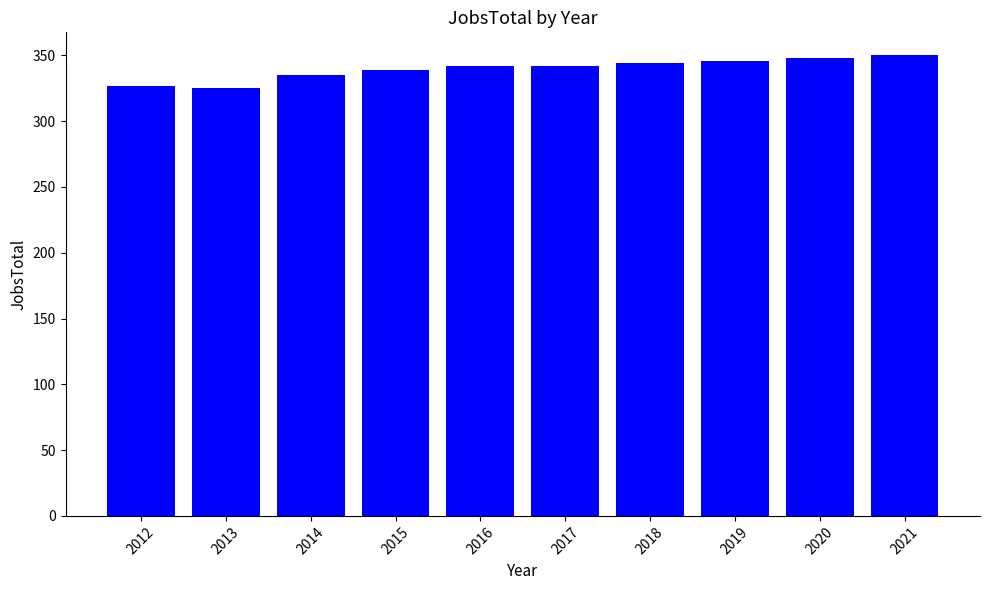

What is the ratio of the value at 2017 to the value at 2016?

1.0